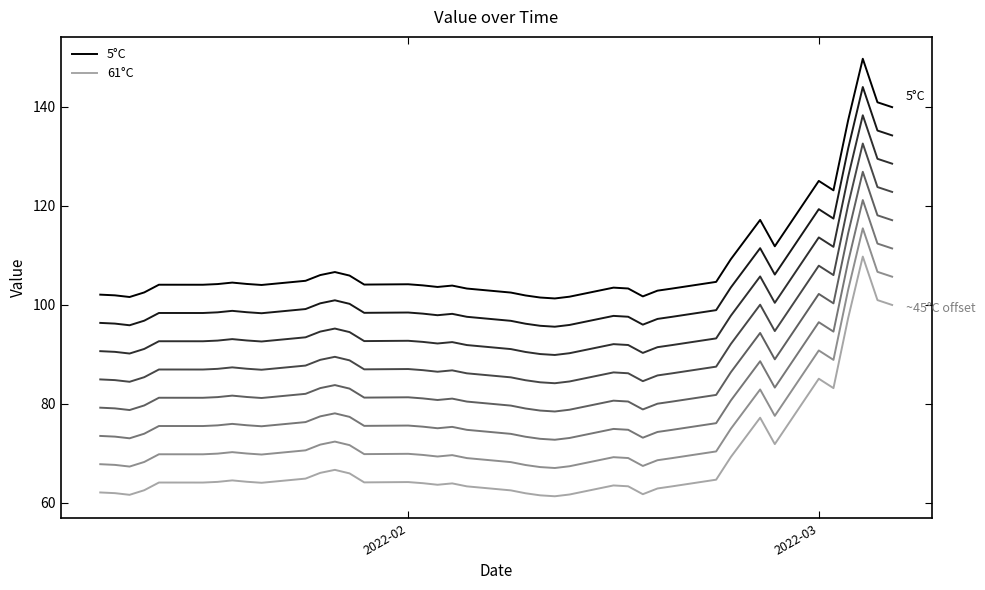

What is the minimum value for 61°C?

61.3